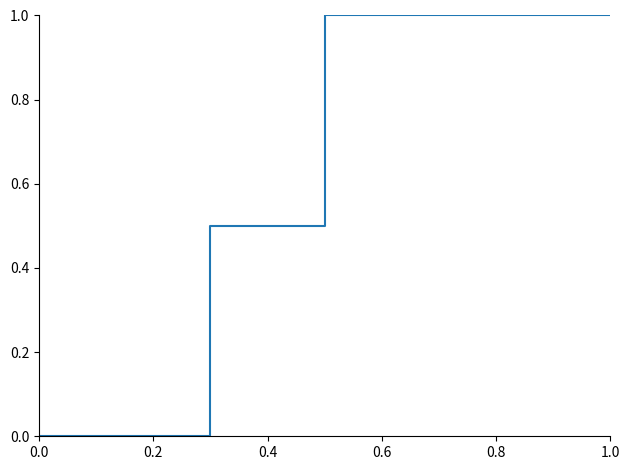

What is the greatest value displayed?

1.0